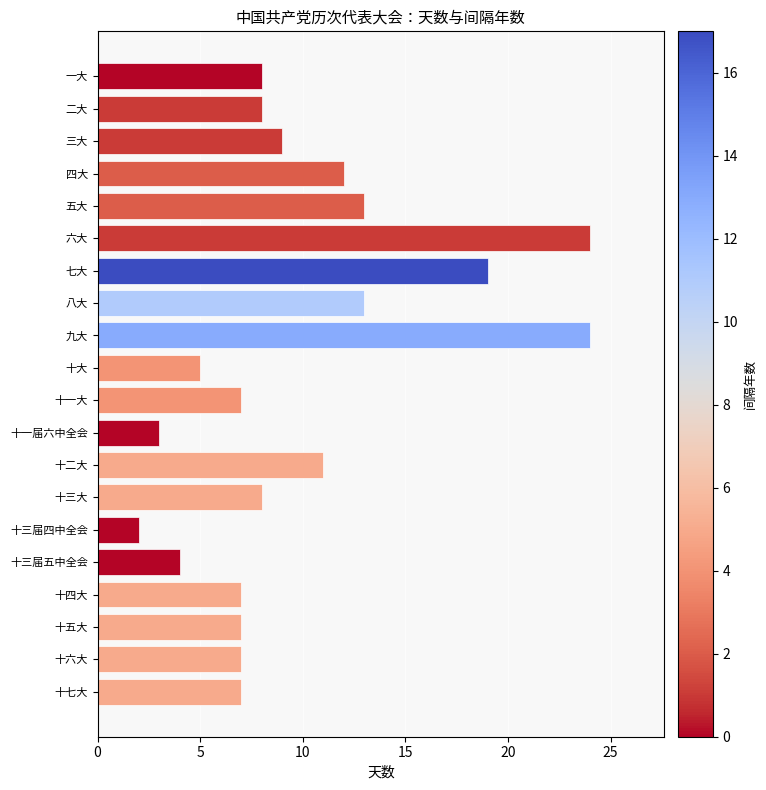

What is the change in value from 十大 to 十三届四中全会?

-3